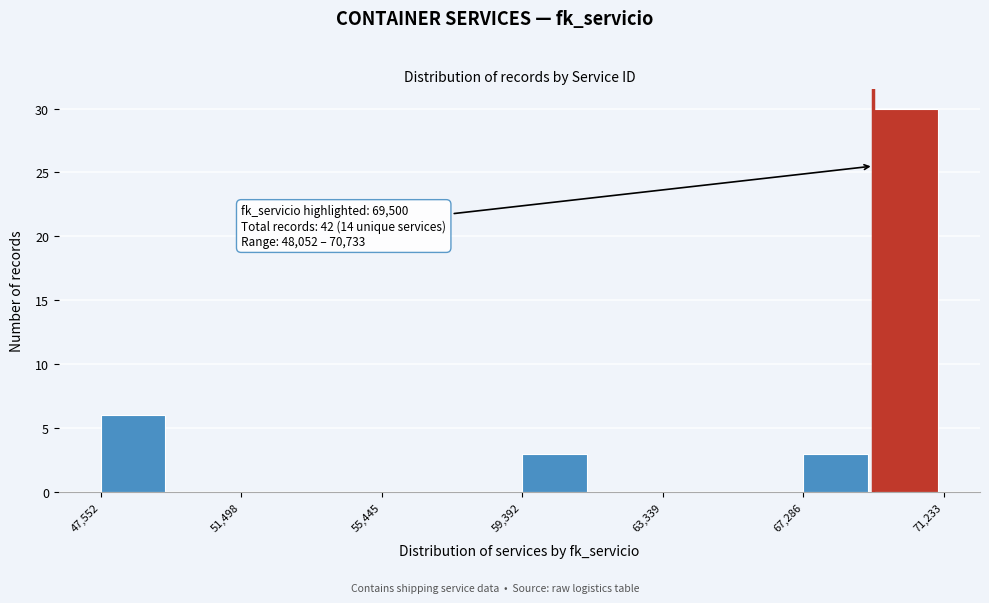

Read against the x-axis, roughly where is the centre of the tallest bar?

70000